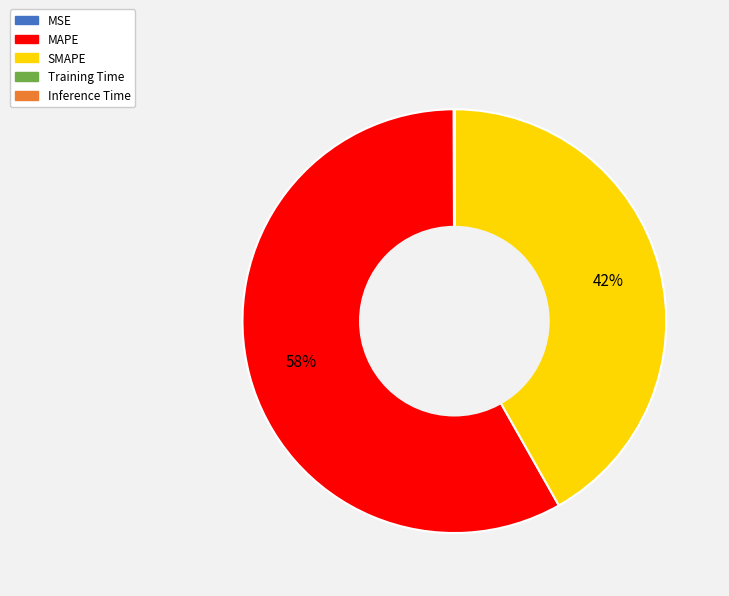

To the nearest percent, what is the difference between the largest and smallest slice percentages?

58%